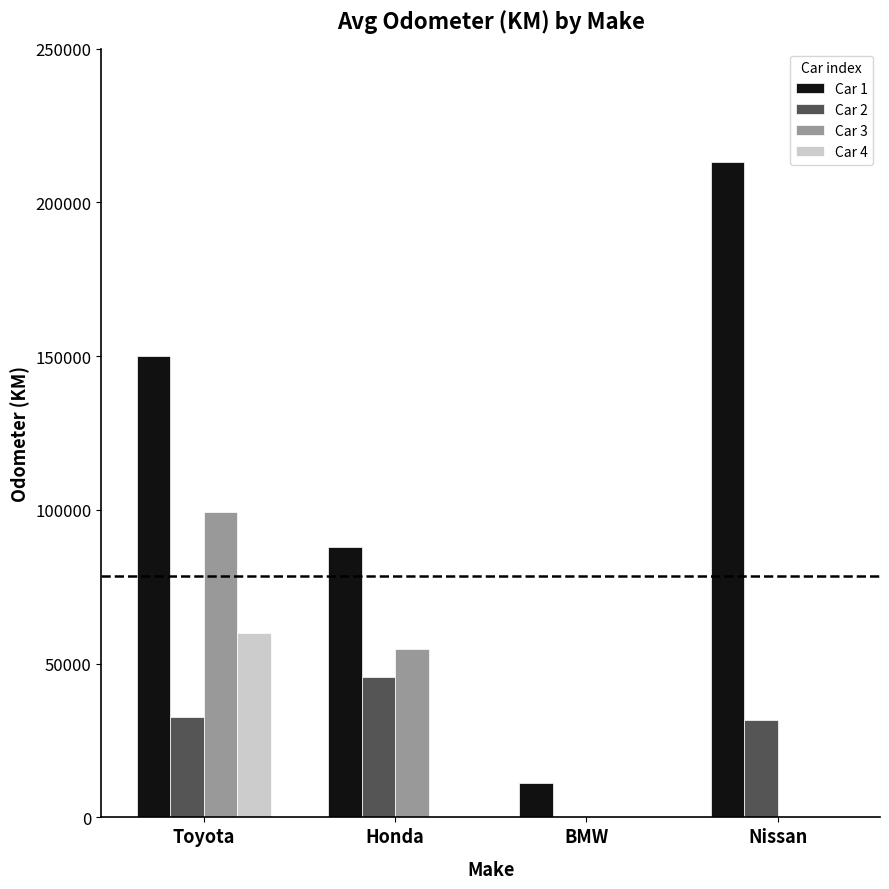

How many groups of bars are there?

4